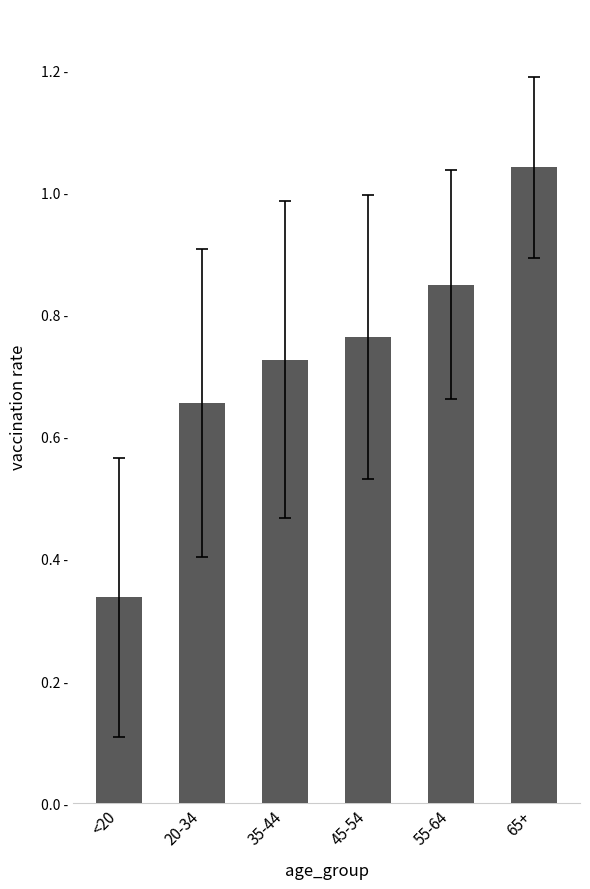

At which category does the chart reach its minimum across all series?

<20